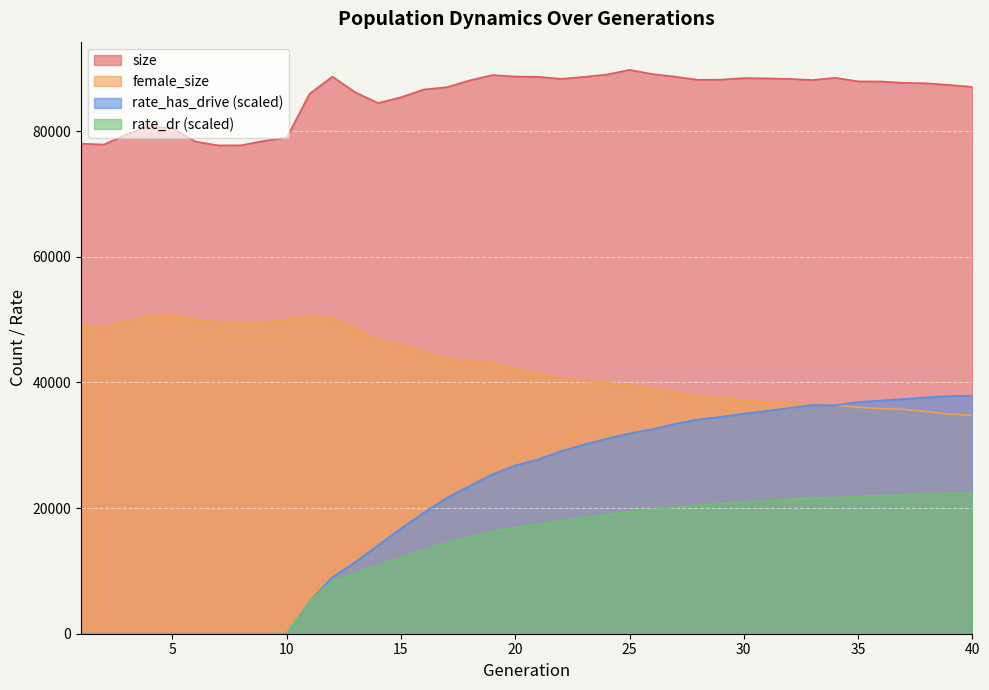

At how many categories does at least one series exceed 43568?

40